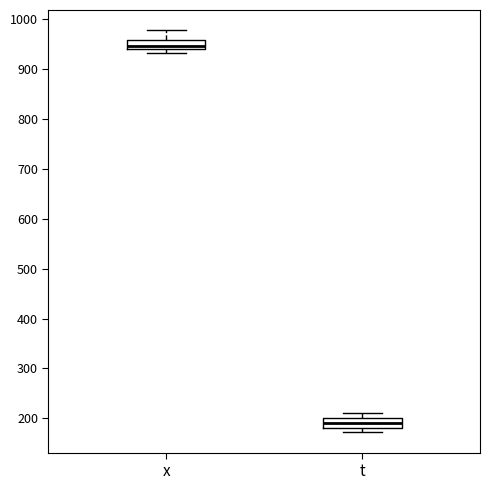

Which box's median line is the lowest?

t